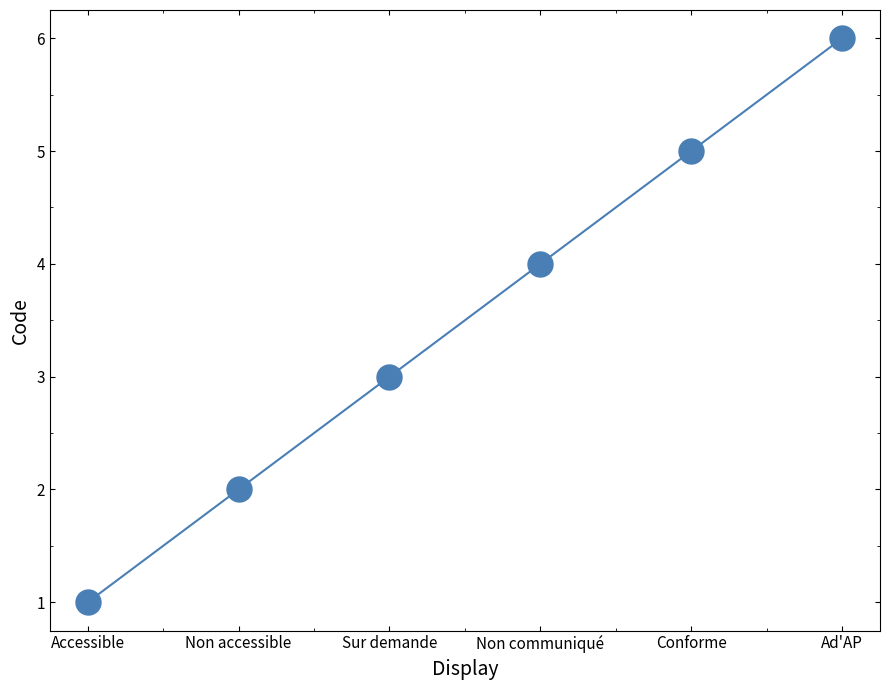

The value at Conforme is 5. True or false?

True